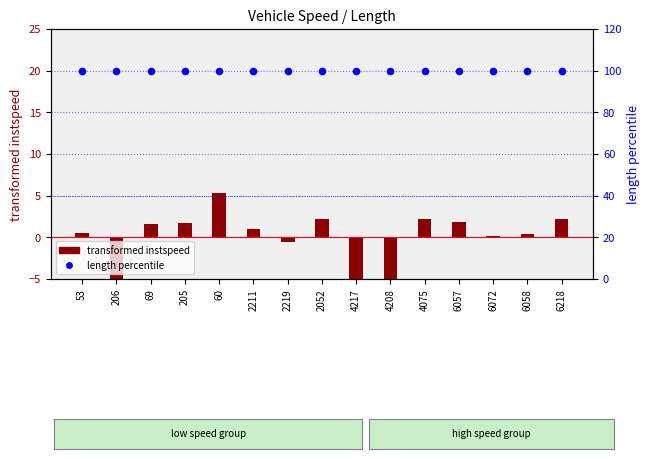

At how many categories does at least one series exceed 59?

15